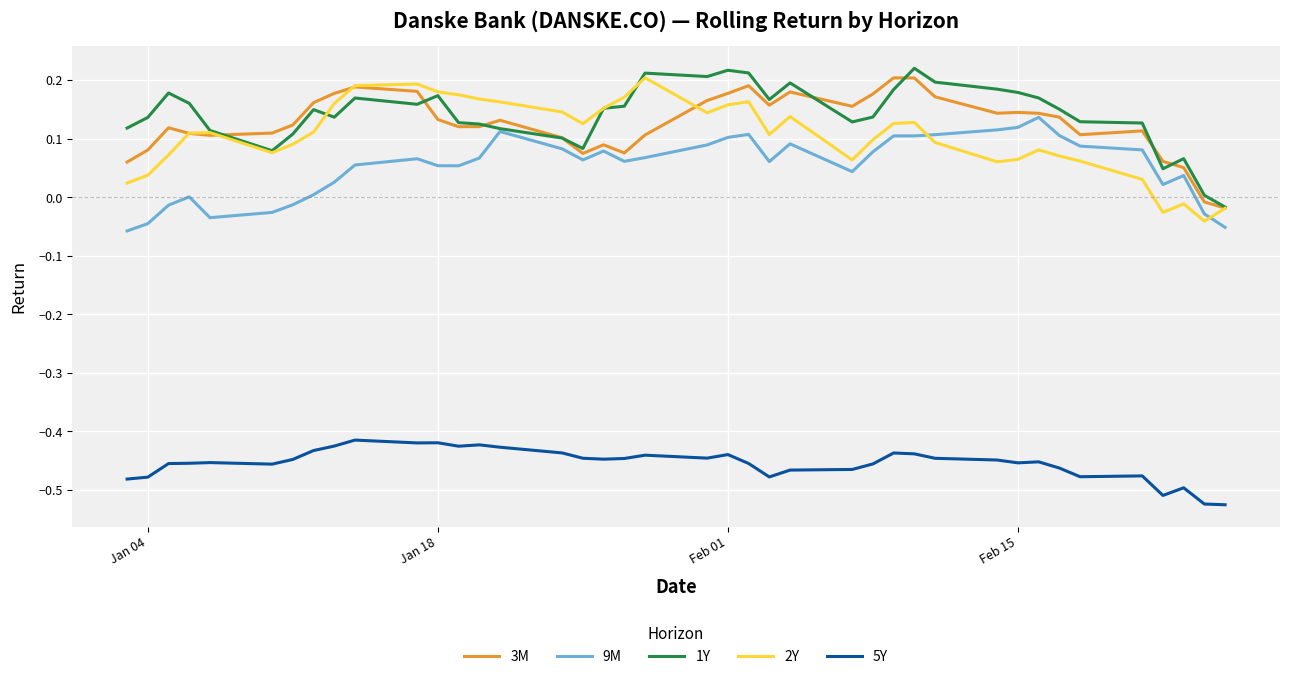

What are all the series names shown in the legend?

3M, 9M, 1Y, 2Y, 5Y